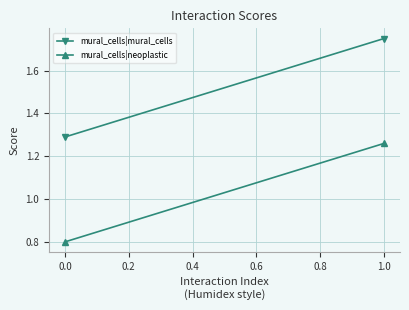

Between 0.0 and 1.0, which series saw the biggest shift?

mural_cells|mural_cells